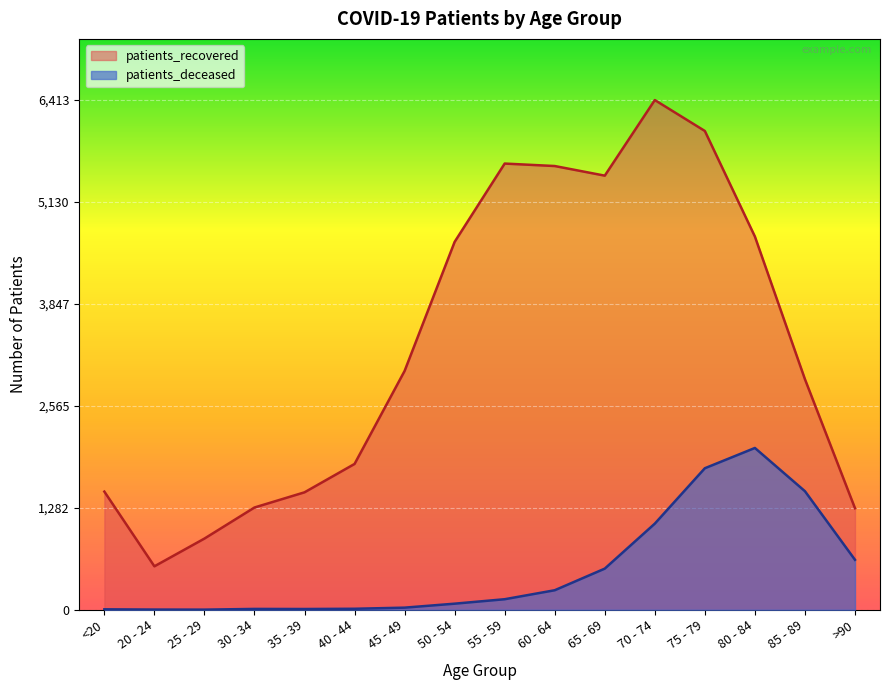

Which series has the largest range (max minus min)?

patients_recovered